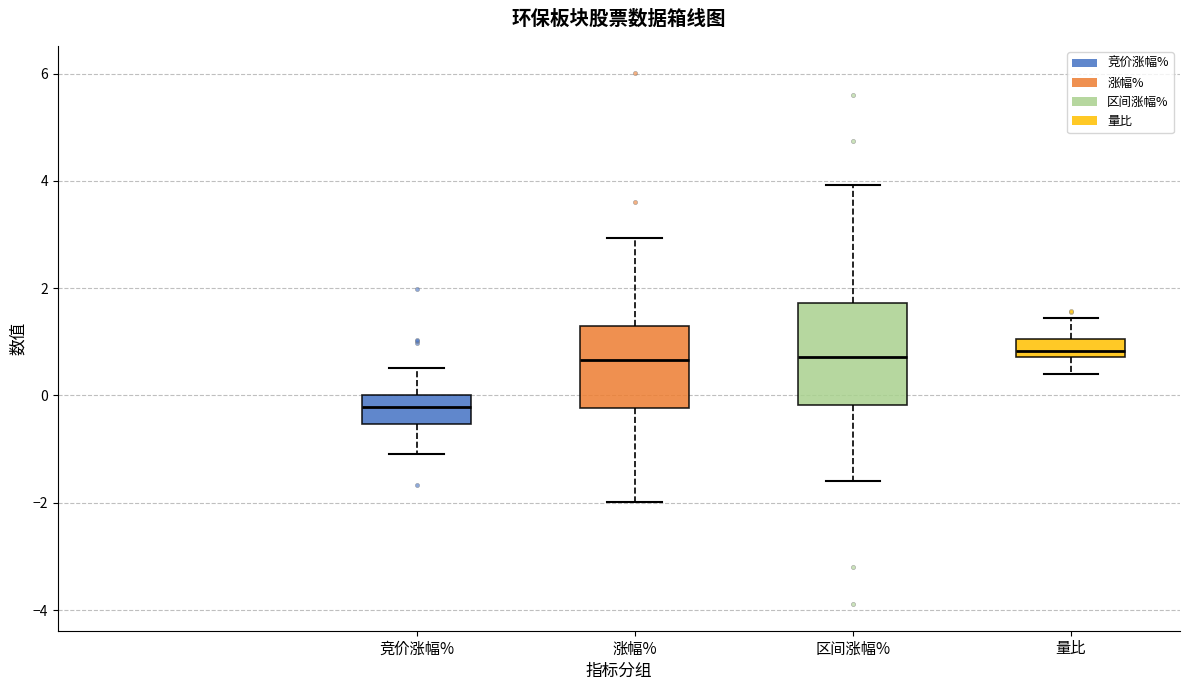

Which box is the tallest, from its lower edge to its upper edge?

区间涨幅%